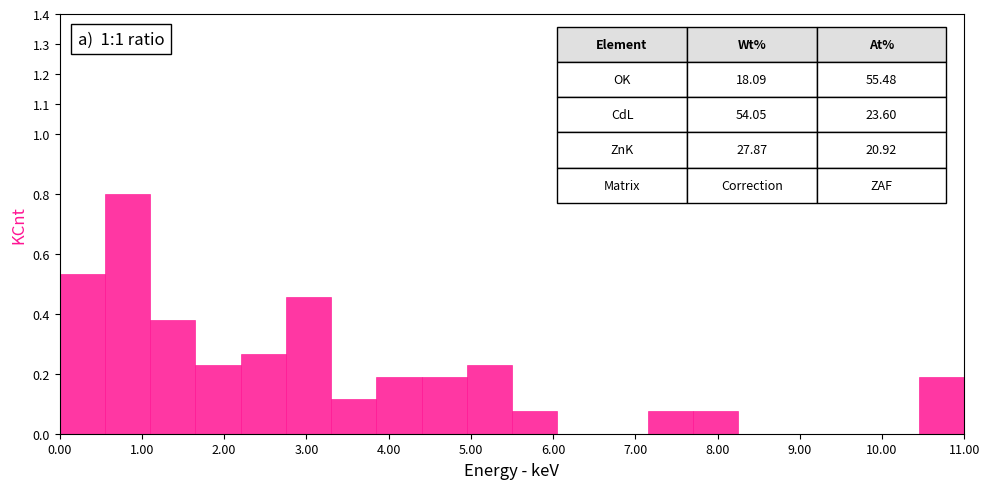

Which range on the x-axis has the tallest bar?

0.55 to 1.10